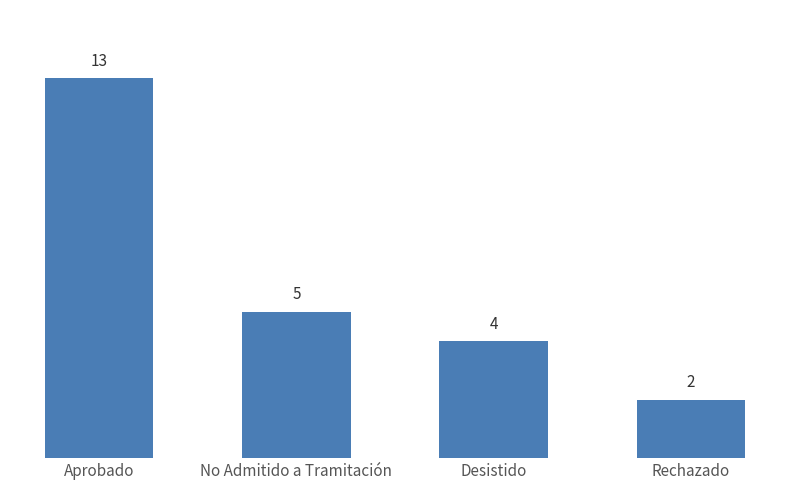

What is the sum of the values at Desistido and Aprobado?

17